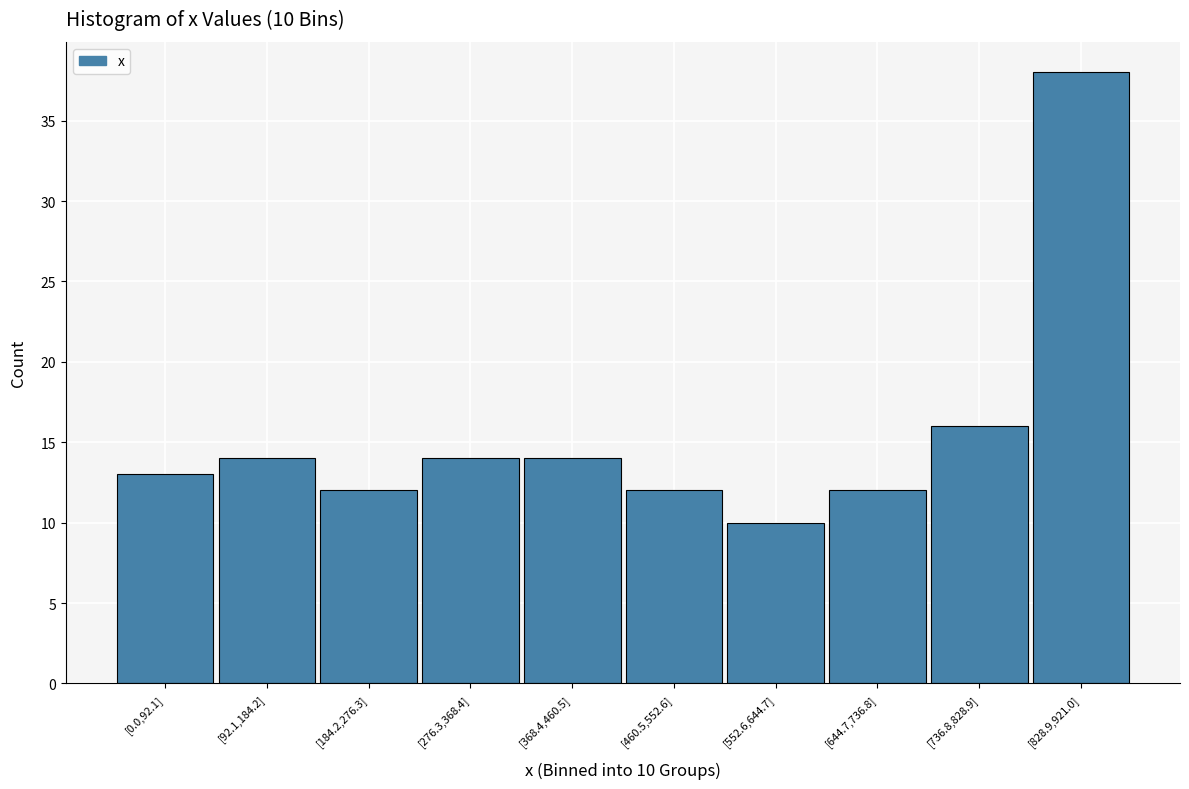

Reading left to right, transcribe all the data shown in this chart.

[0.0,92.1]=13	[92.1,184.2]=14	[184.2,276.3]=12	[276.3,368.4]=14	[368.4,460.5]=14	[460.5,552.6]=12	[552.6,644.7]=10	[644.7,736.8]=12	[736.8,828.9]=16	[828.9,921.0]=38